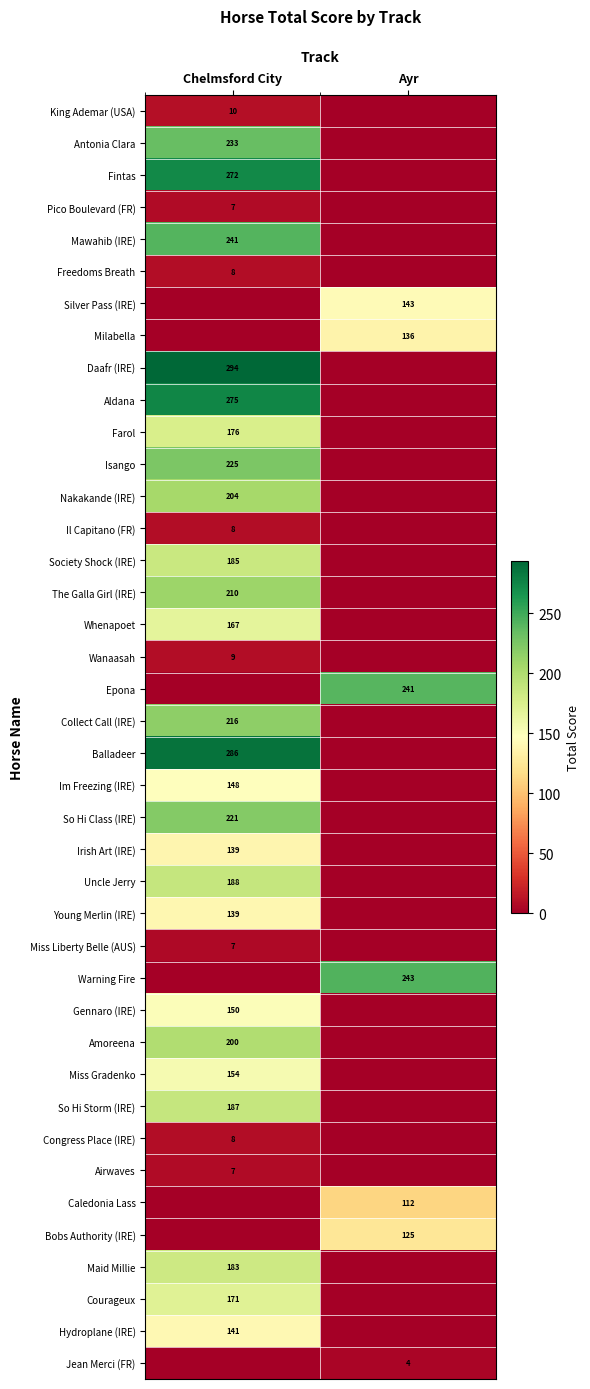

Is it true that Il Capitano (FR) equals 12 at Chelmsford City?

False